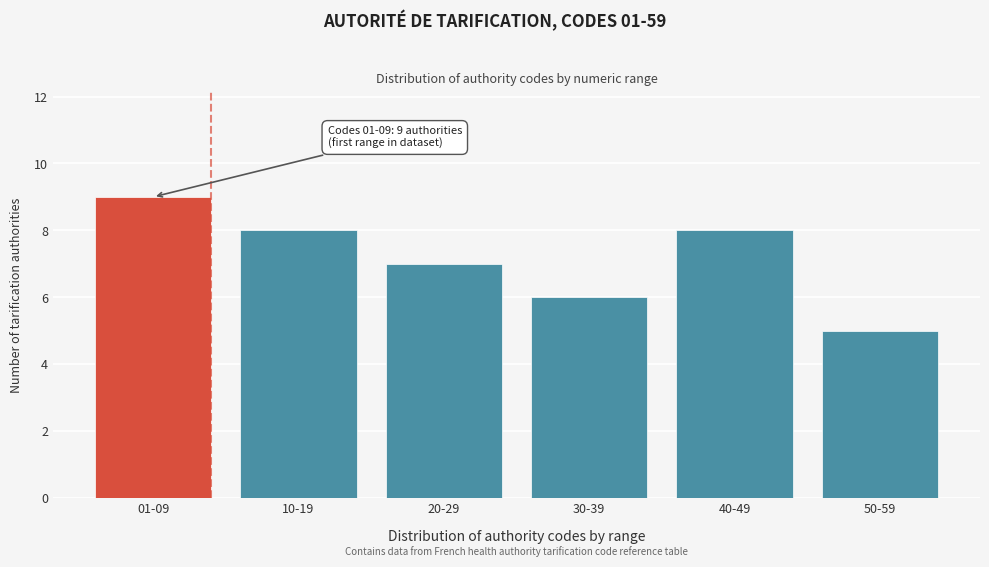

Reading right to left, extract all data points from this chart.

50-59=5	40-49=8	30-39=6	20-29=7	10-19=8	01-09=9